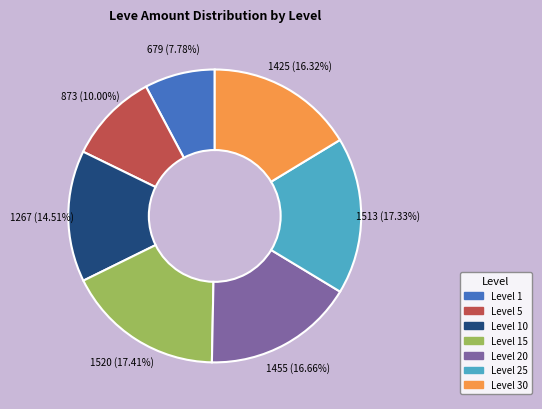

Is there any slice that represents more than half of the pie?

No